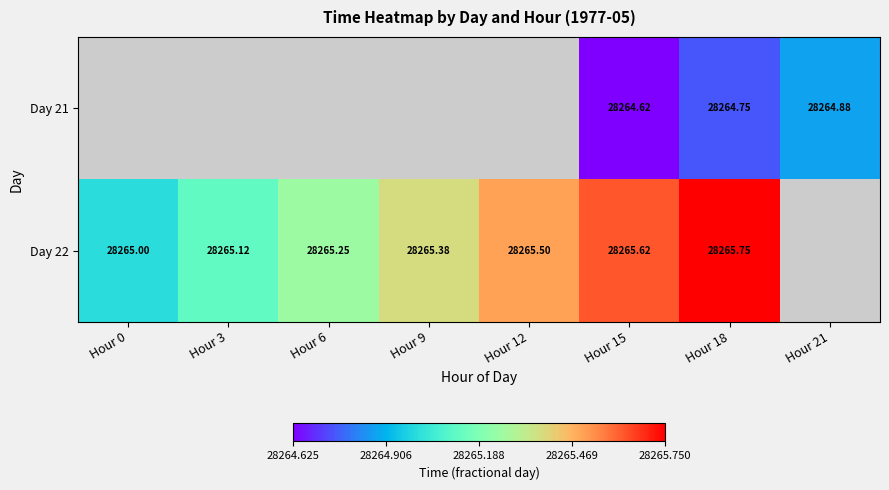

How many Day 22 values are between 28265 and 28266?

7